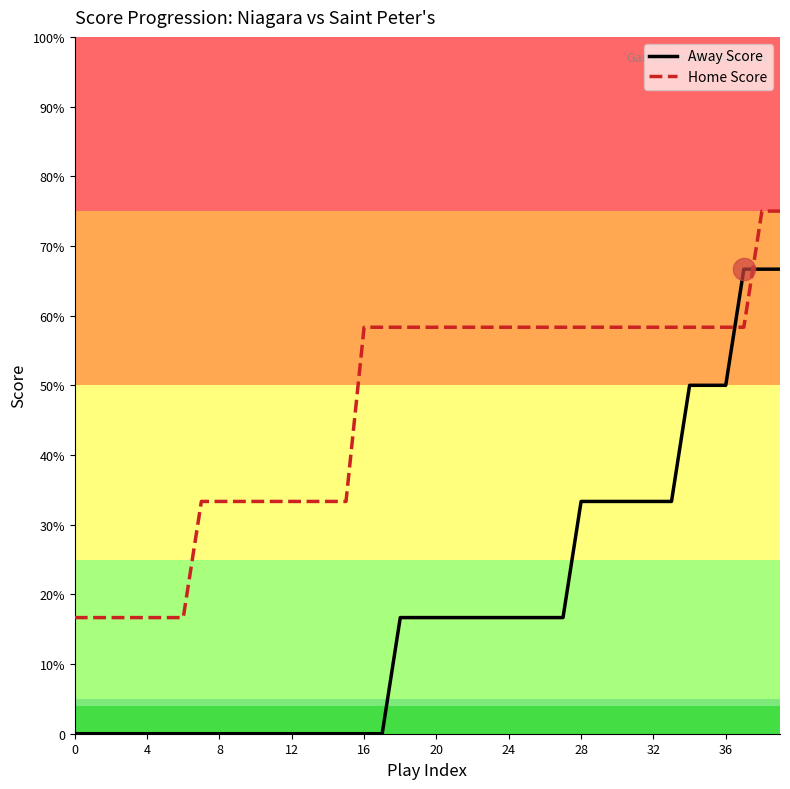

Rank the series by their average value, from highest to lowest.

Home Score, Away Score